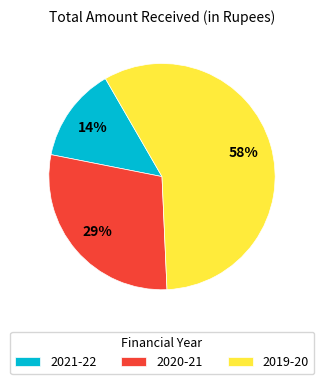

Does any single category account for the majority?

Yes